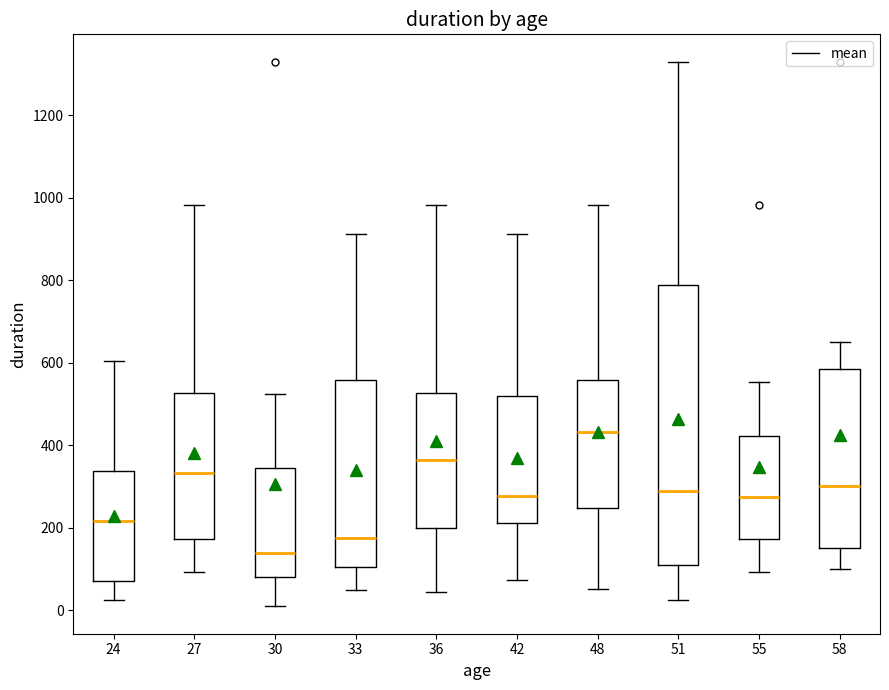

Where does the median line of the box at x = 36 sit on the y-axis? The values are not printed on the chart, so give them approximately, as read against the axis.

360